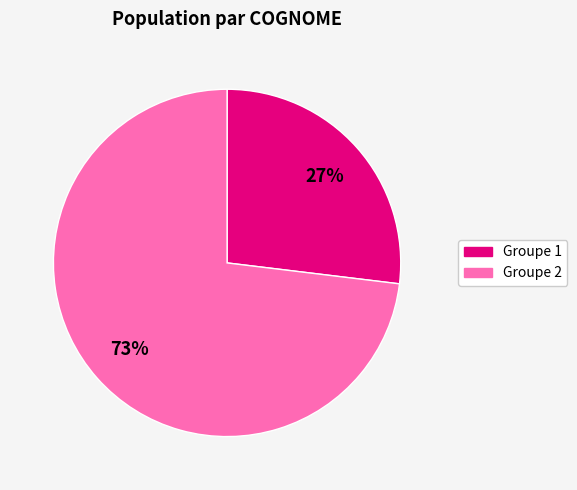

Is there a majority slice in this chart?

Yes